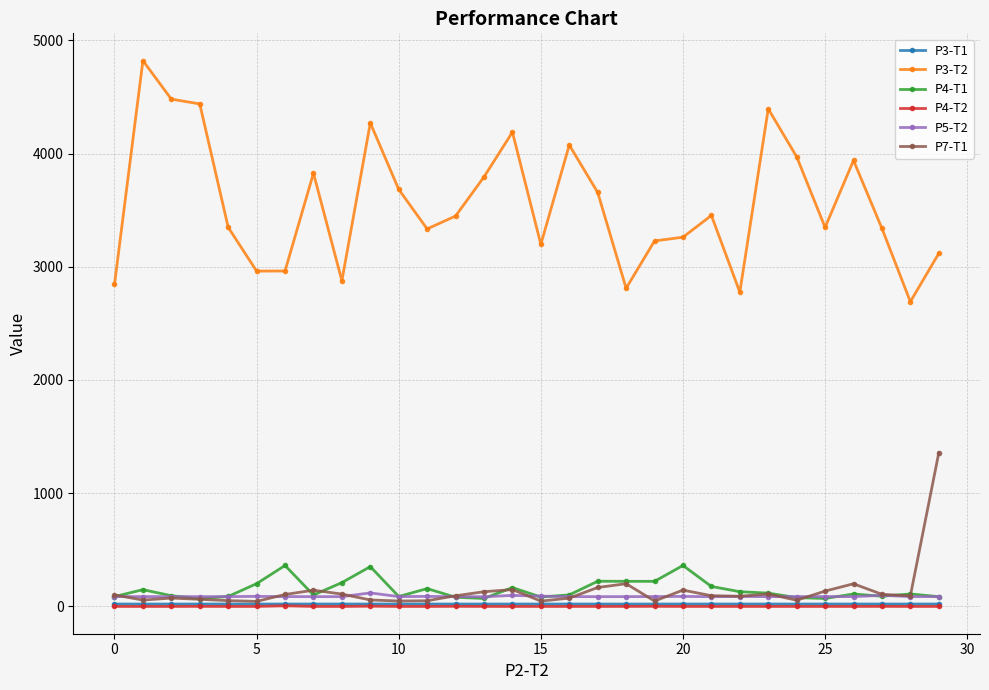

What is the value of the P4-T1 point at the 19th from the left?

221.8